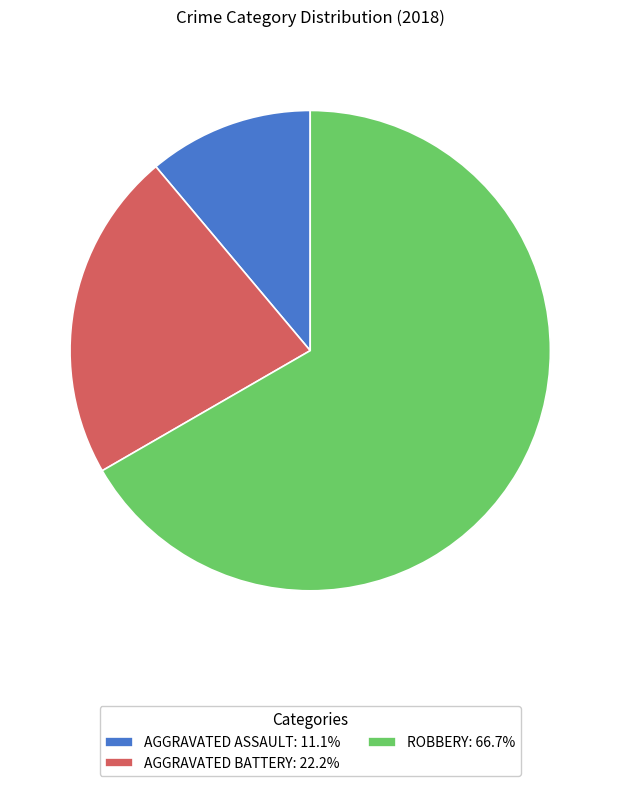

What is the ratio of the value at AGGRAVATED ASSAULT: 11.1% to the value at AGGRAVATED BATTERY: 22.2%?

0.5